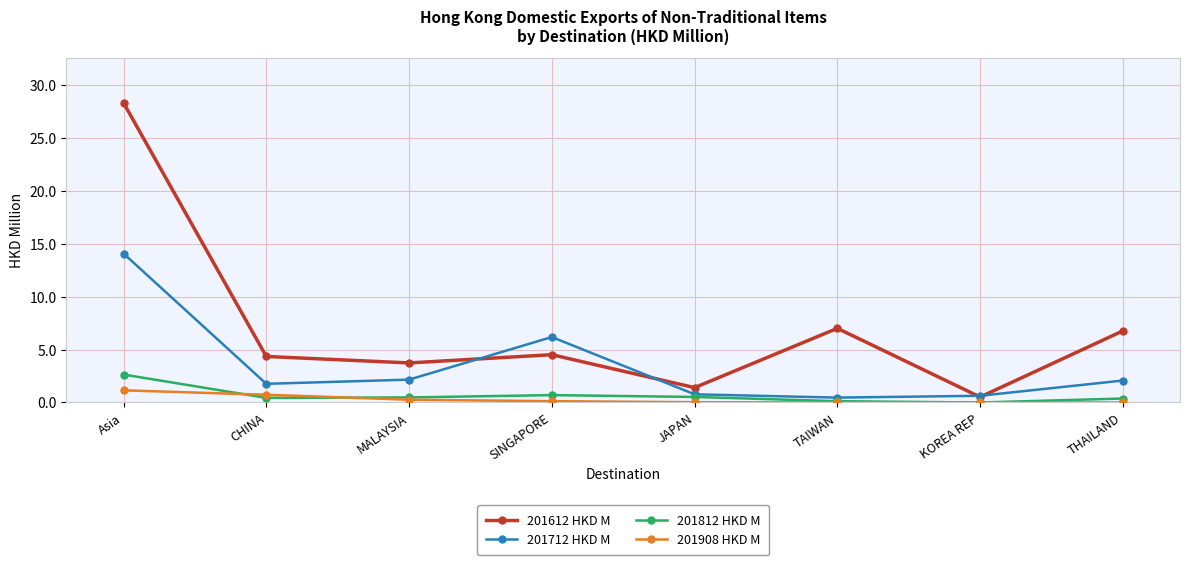

Is it true that 201908 HKD M equals 0.0 at THAILAND?

True